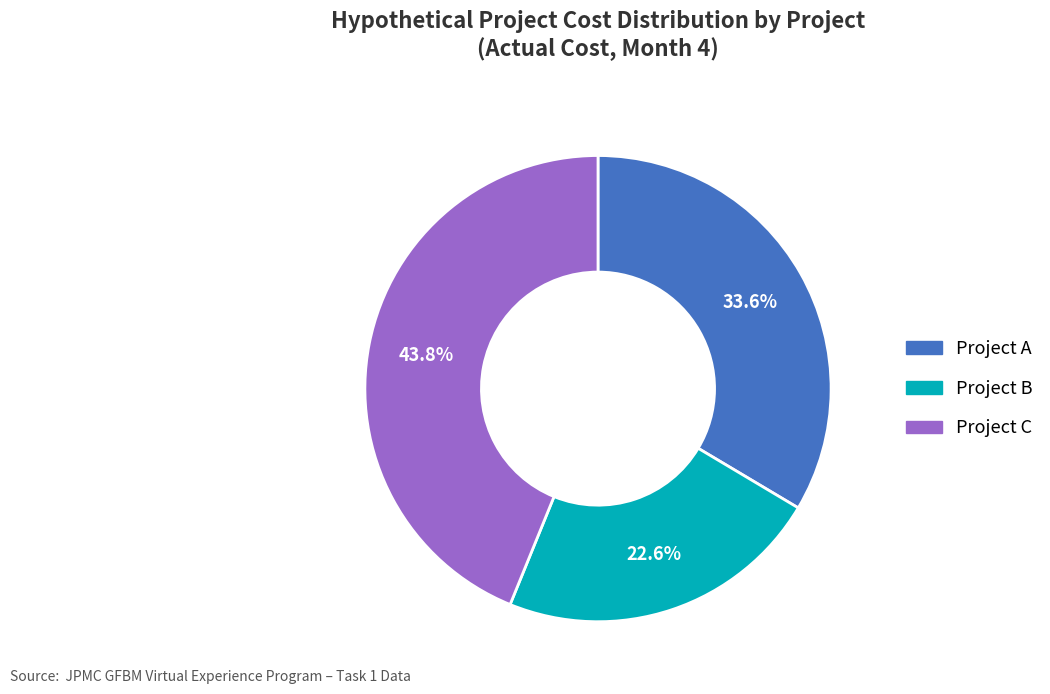

Approximately how many times larger is the value at Project A compared to Project B?

1.5